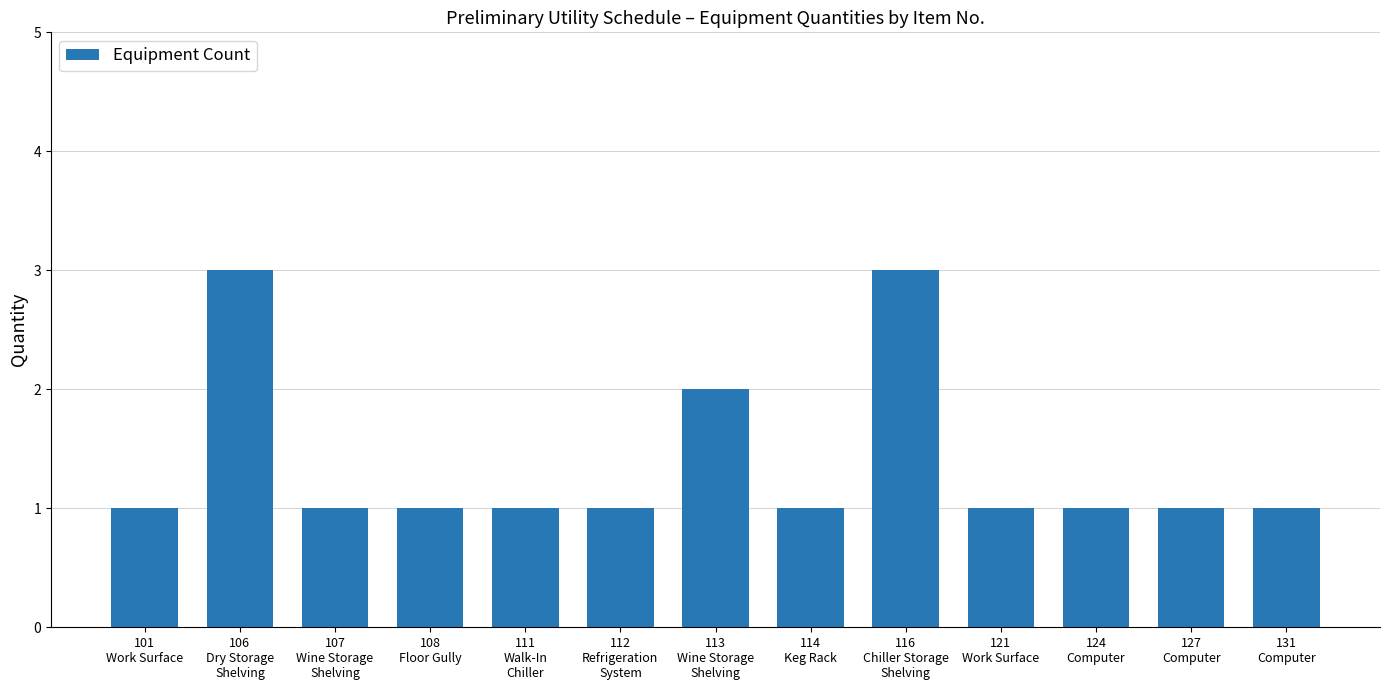

Are the bars horizontal?

No